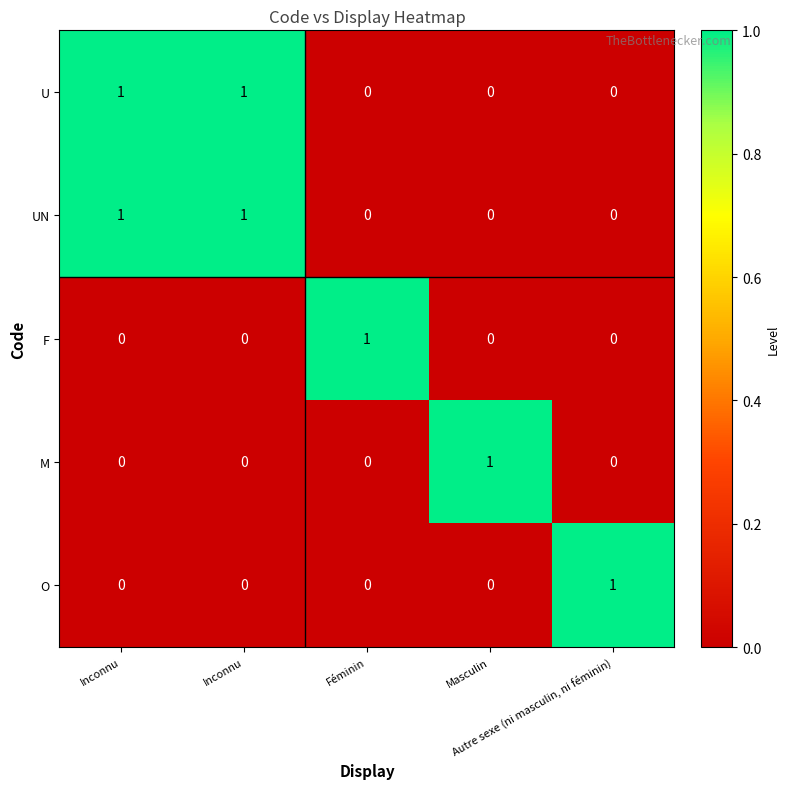

At which category does the chart reach its peak across all series?

Inconnu